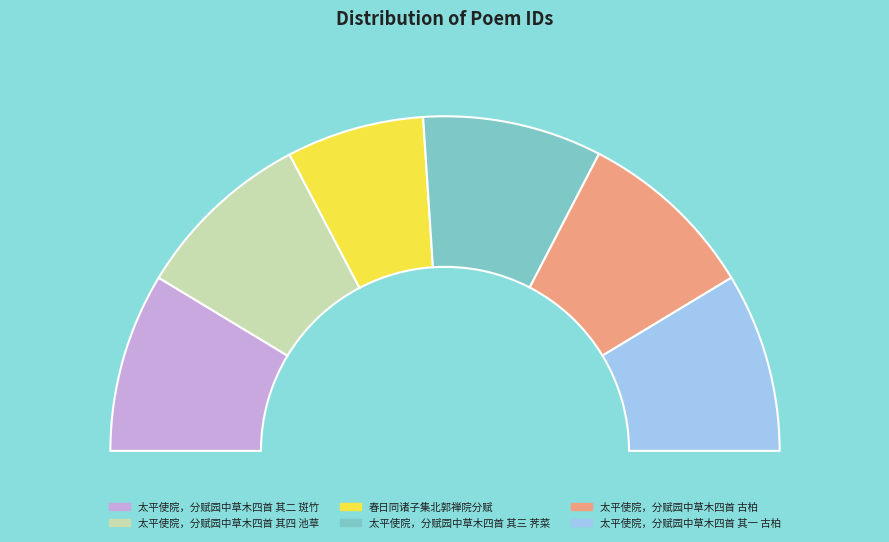

Is there a majority slice in this chart?

No